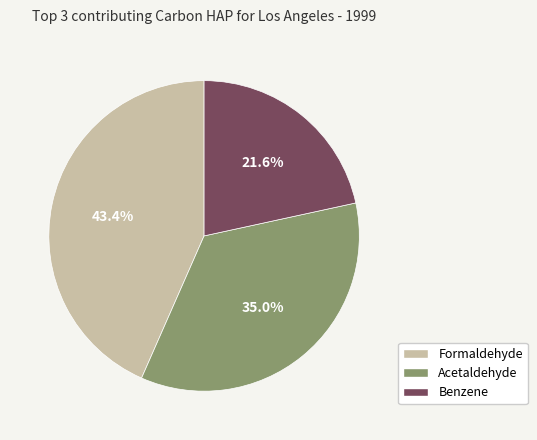

Is there a majority slice in this chart?

No